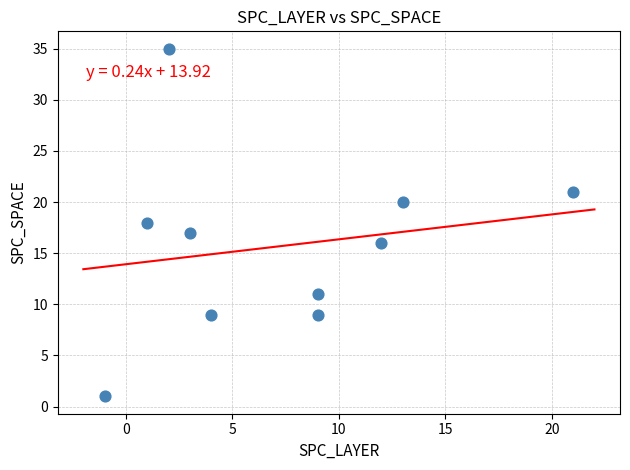

What is the average Y value?

16